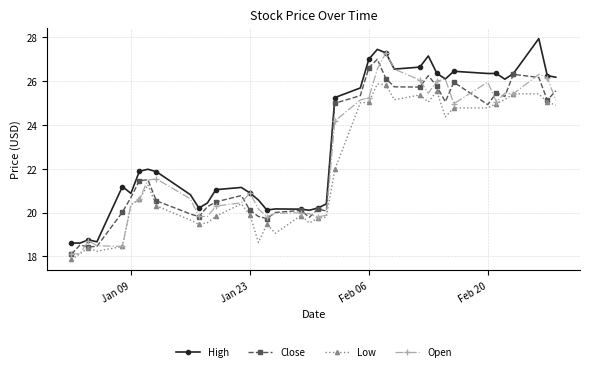

What is the value of the Open point at the 1st from the left?

18.1